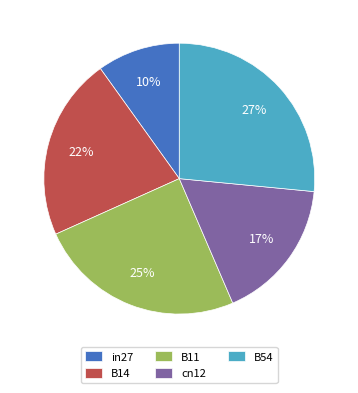

Does B14 represent more than half of the total?

No